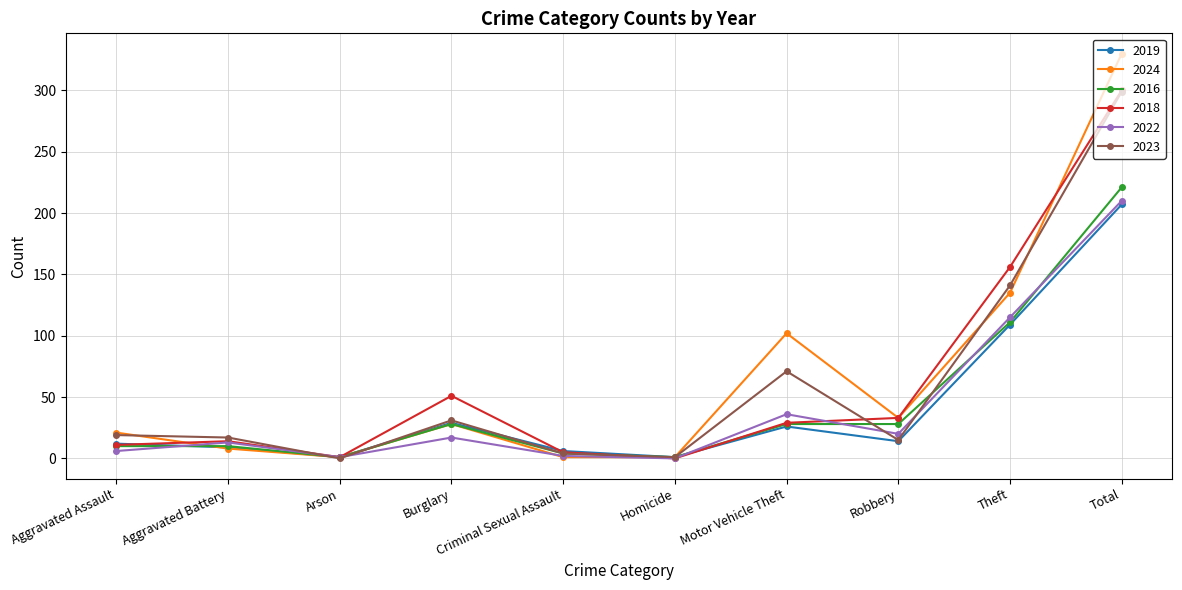

Which series changed the most between Aggravated Battery and Theft?

2018